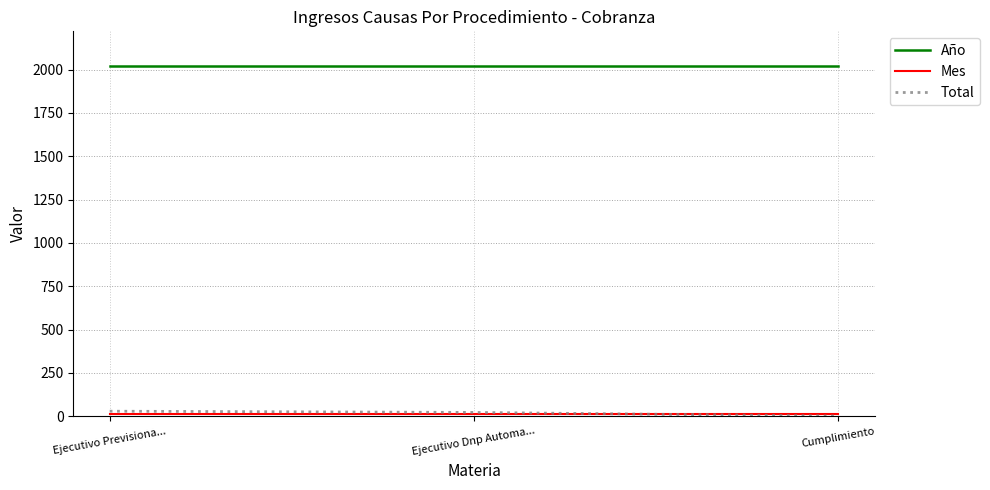

At how many categories does at least one series exceed 964?

3